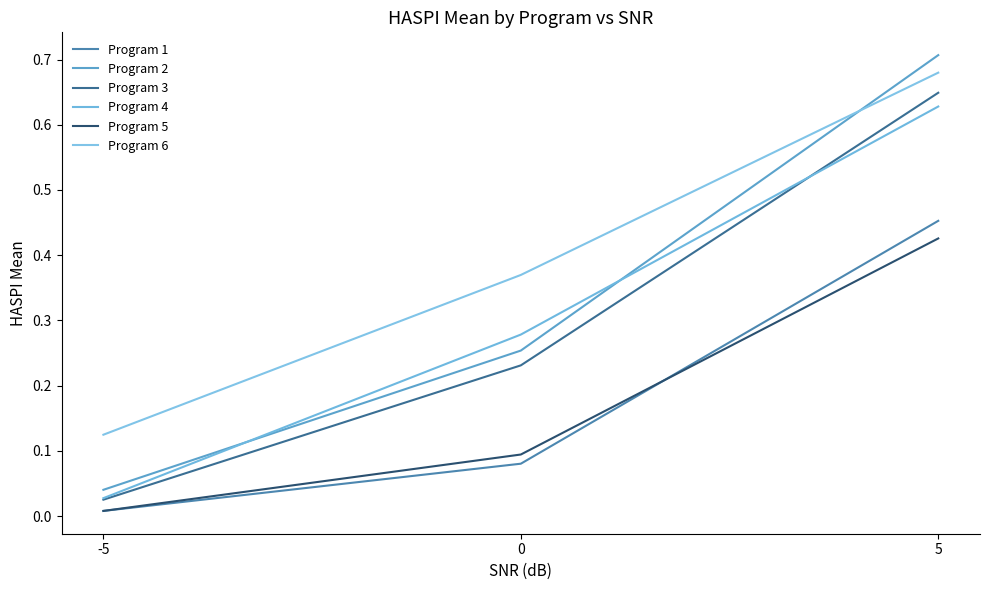

Which series has the widest spread of values?

Program 2